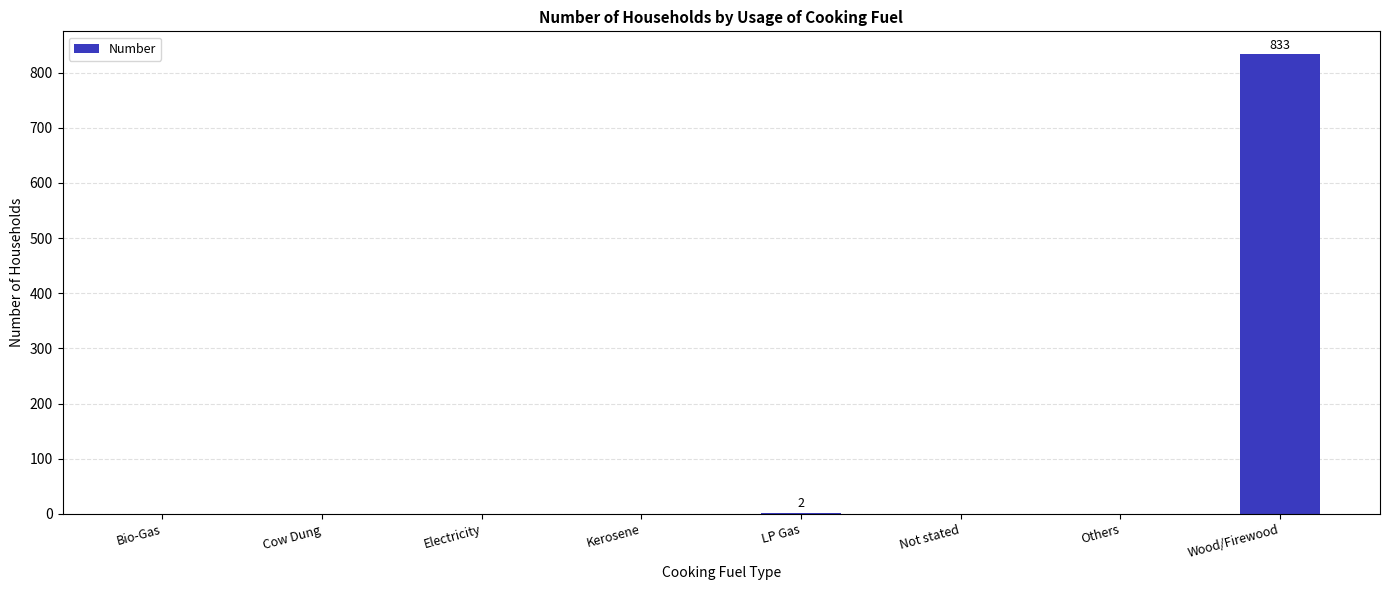

Which label corresponds to the largest value in the chart?

Wood/Firewood